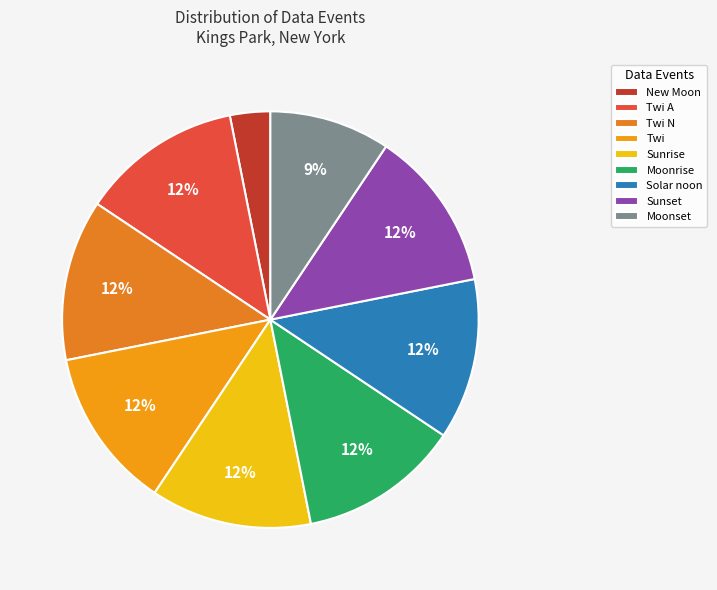

How many segments does this pie chart have?

9